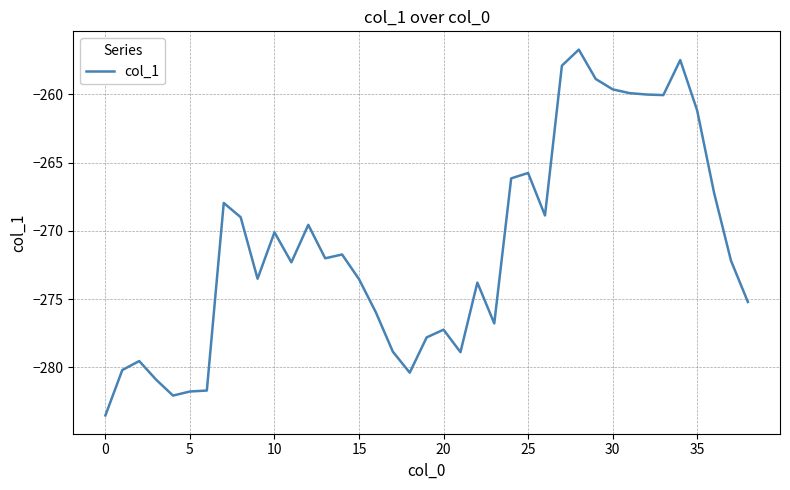

What is the greatest value displayed?

-256.7